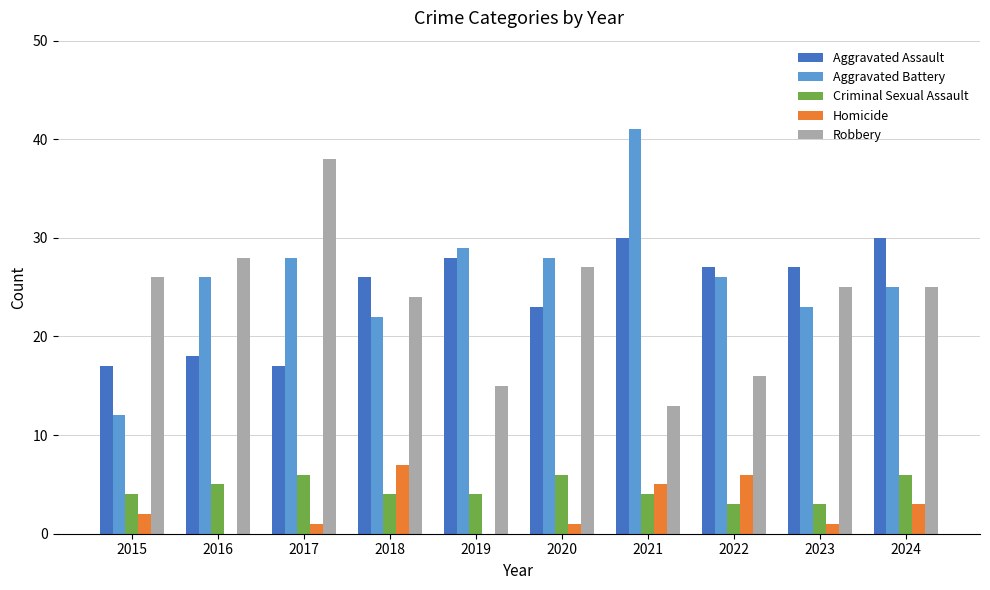

How many groups of bars are there?

10